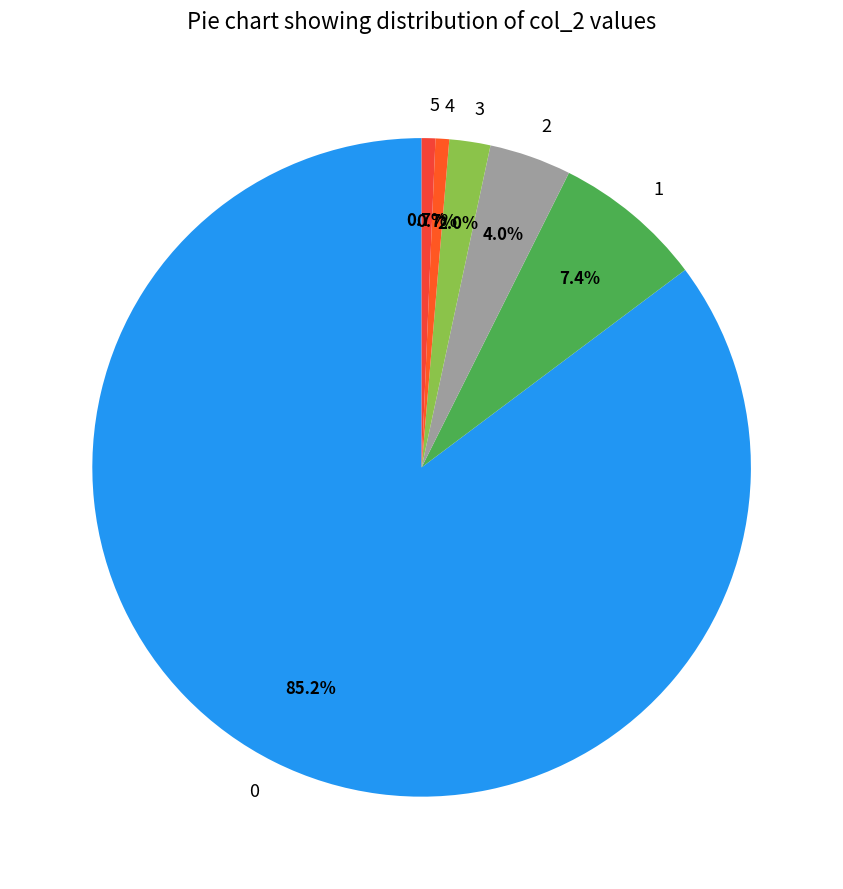

Count the number of slices in the pie.

6